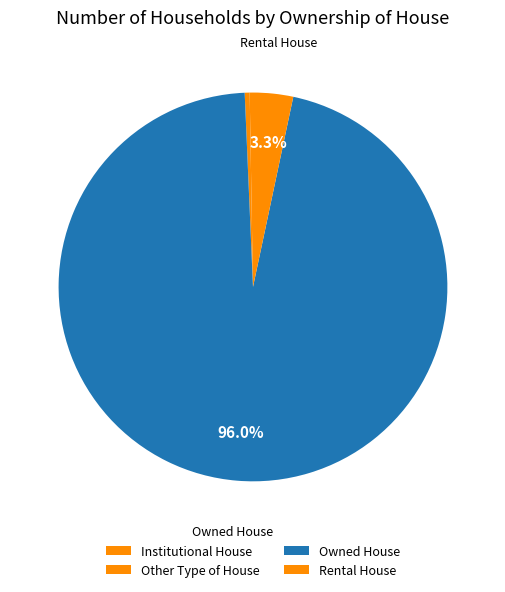

The Other Type of House slice represents 0% of the pie. True or false?

True